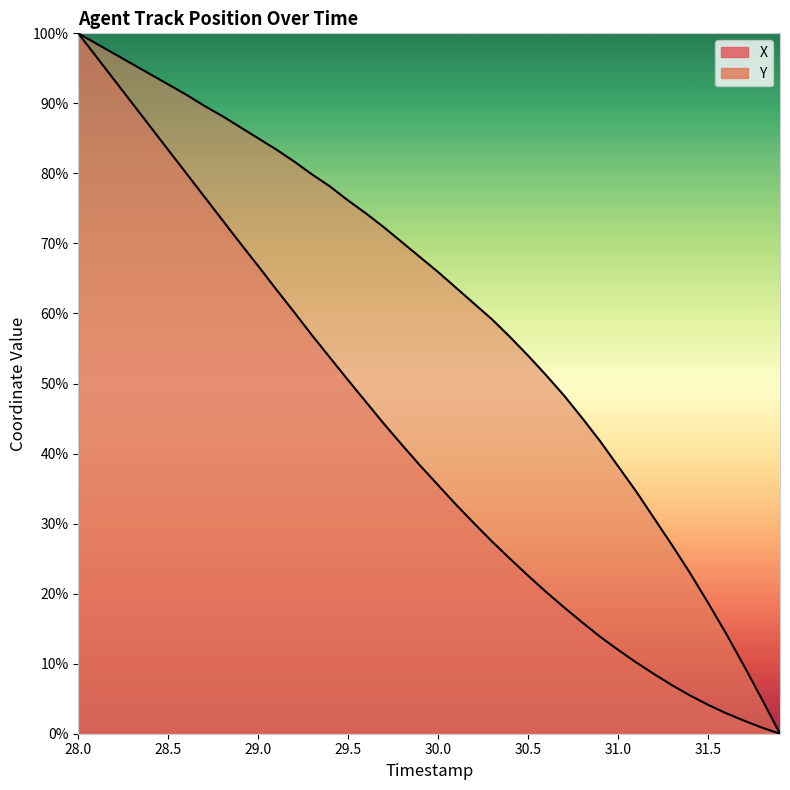

True or false: Y and X intersect in this chart.

False